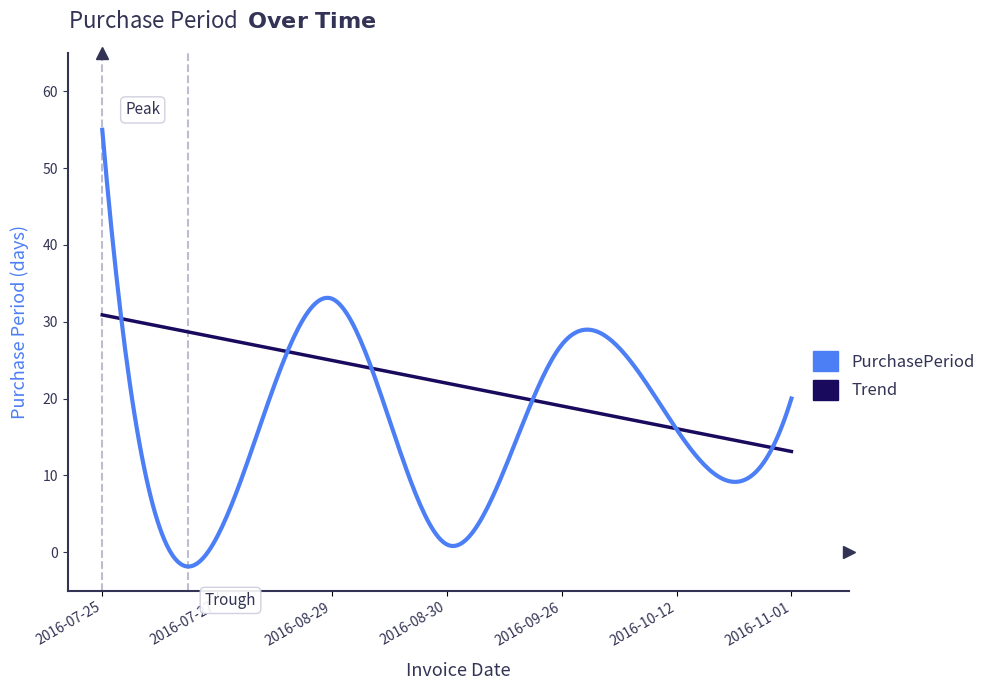

Rank the series by their maximum value, from highest to lowest.

PurchasePeriod, Trend